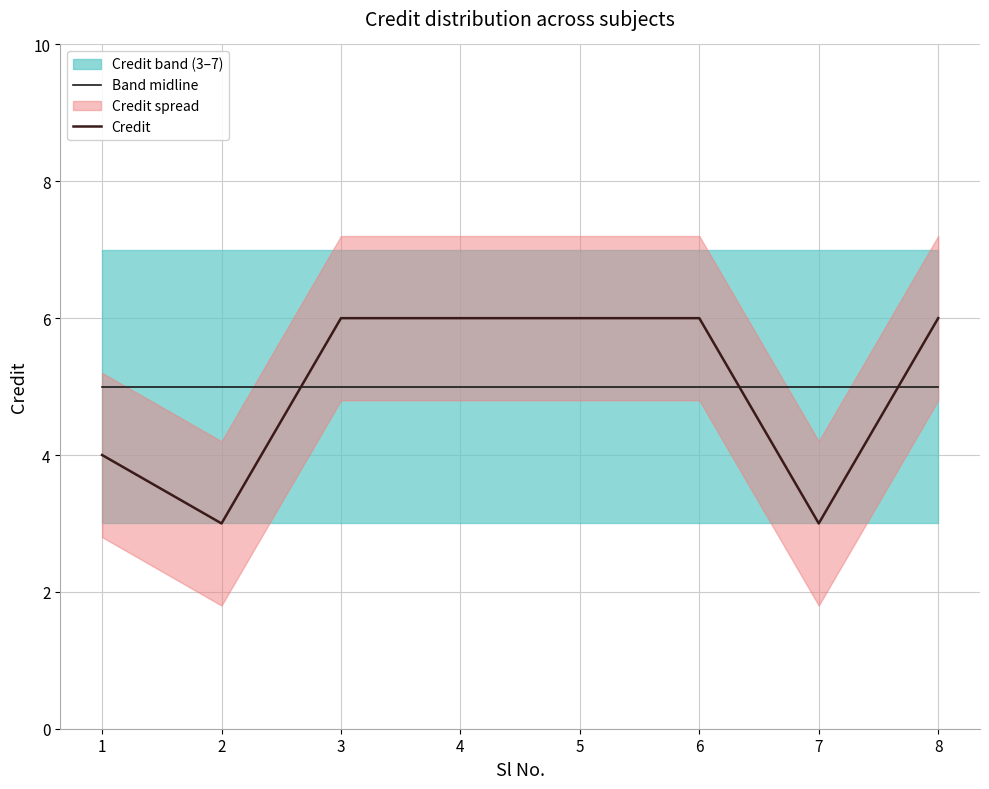

True or false: Credit has a value of 2 at 7.

False